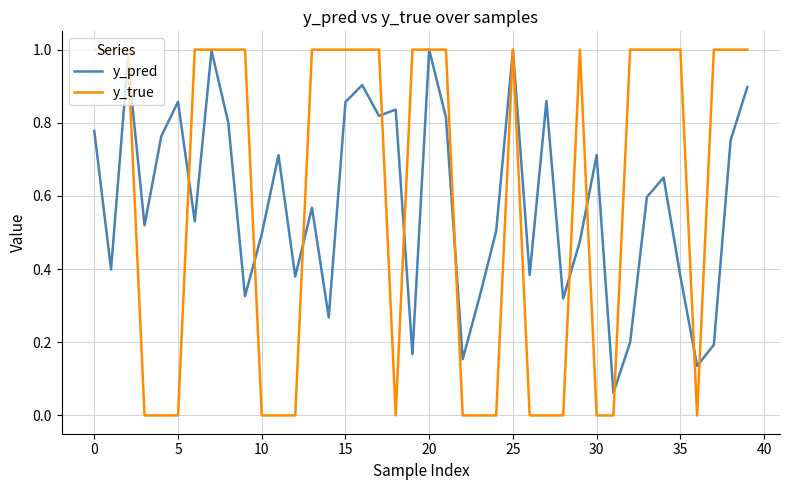

How many series are shown in this chart?

2